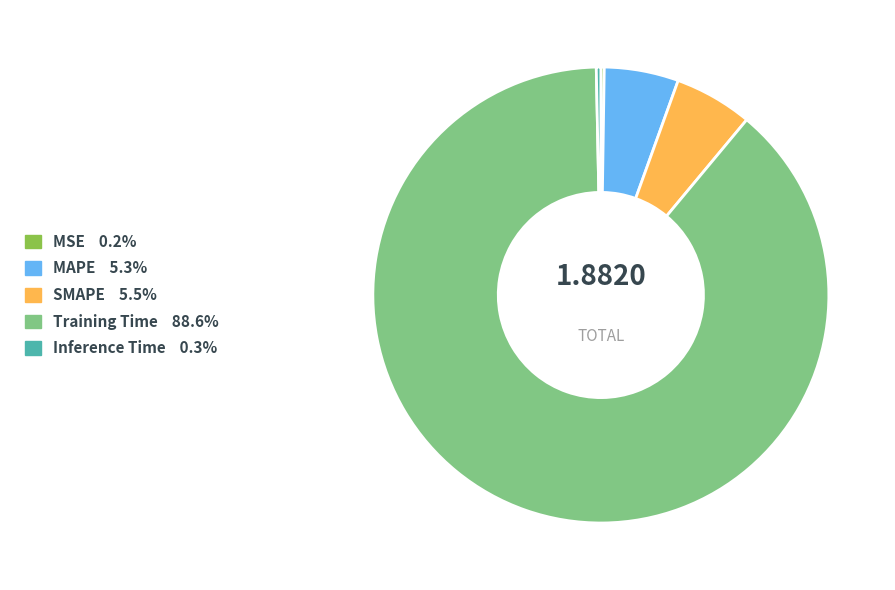

Is there any slice that represents more than half of the pie?

Yes